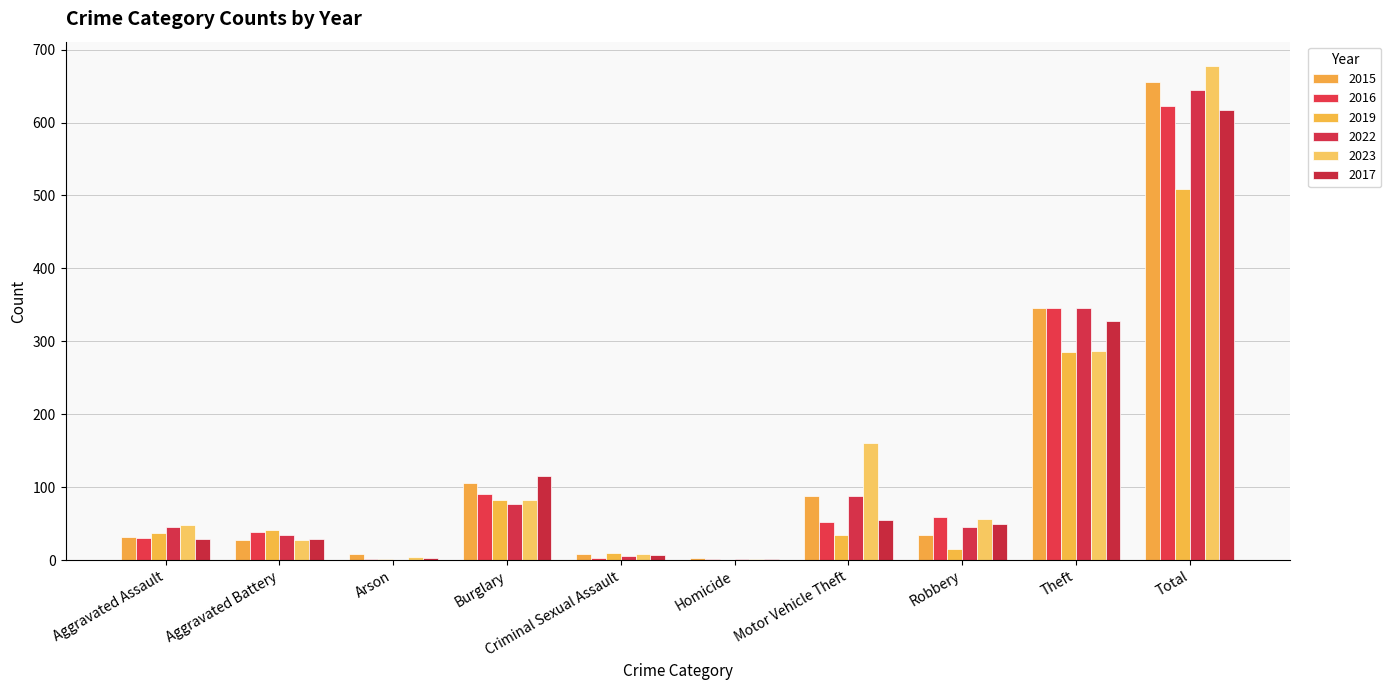

What is the value of the 2022 bar at the 6th from the left?

1